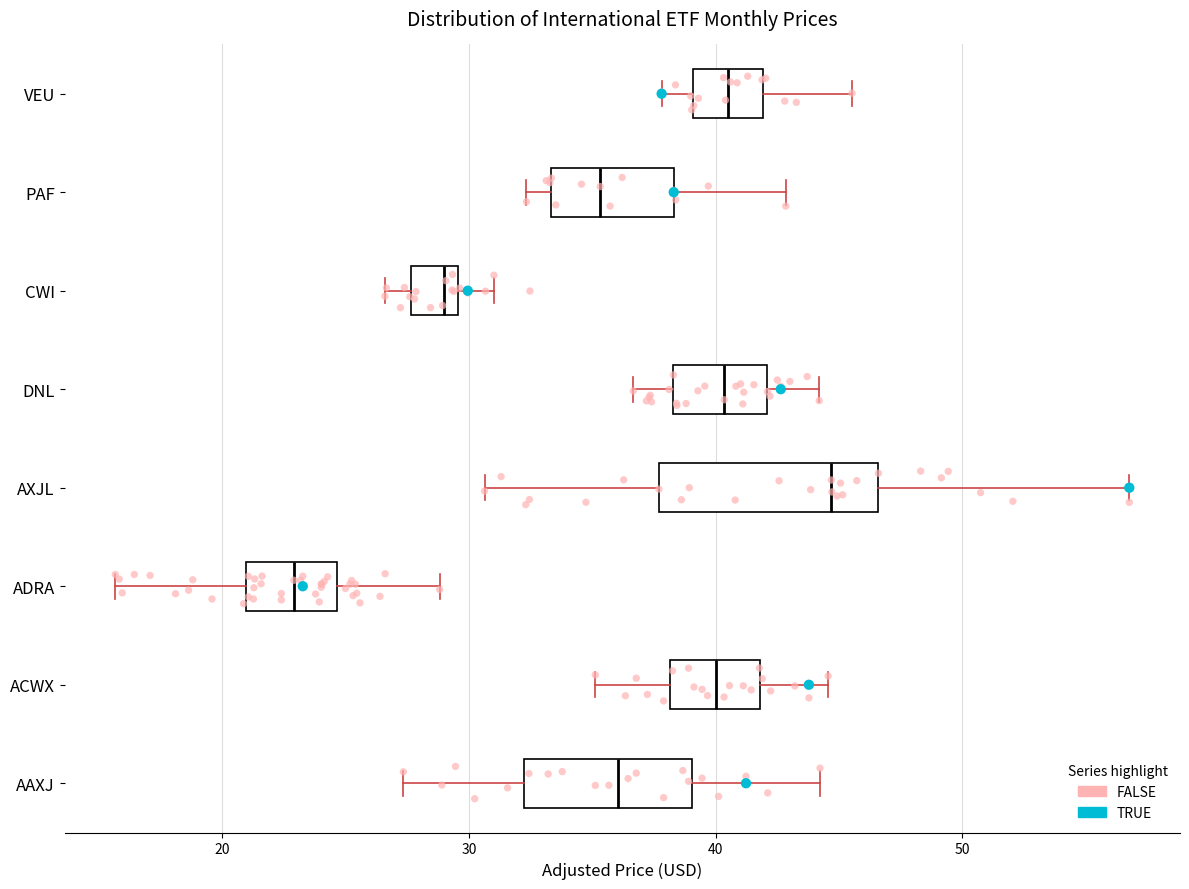

Reading bottom to top, read every box against the x-axis: the position of its median line, the range the box covers, and the ends of its whiskers. The values are not printed on the chart, so give them approximately, as read against the axis.

AAXJ: median 36, box 32 to 39, whiskers 27 to 44
ACWX: median 40, box 38 to 42, whiskers 35 to 45
ADRA: median 23, box 21 to 25, whiskers 16 to 29
AXJL: median 45, box 38 to 47, whiskers 31 to 57
DNL: median 40, box 38 to 42, whiskers 37 to 44
CWI: median 29, box 28 to 30, whiskers 27 to 31
PAF: median 35, box 33 to 38, whiskers 32 to 43
VEU: median 41, box 39 to 42, whiskers 38 to 46